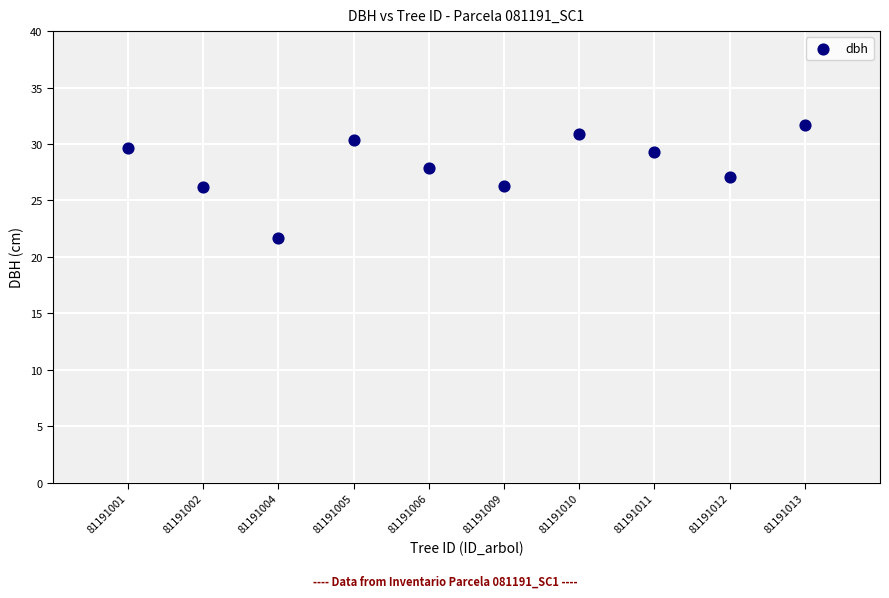

What is the average X value?

5.5